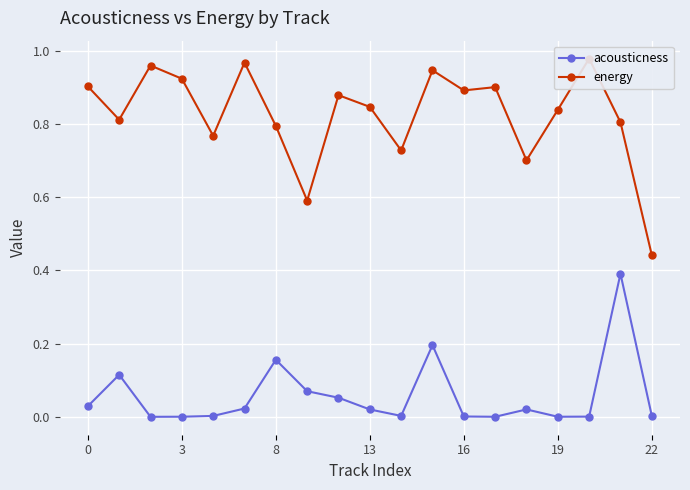

How many lines are shown in the chart?

2